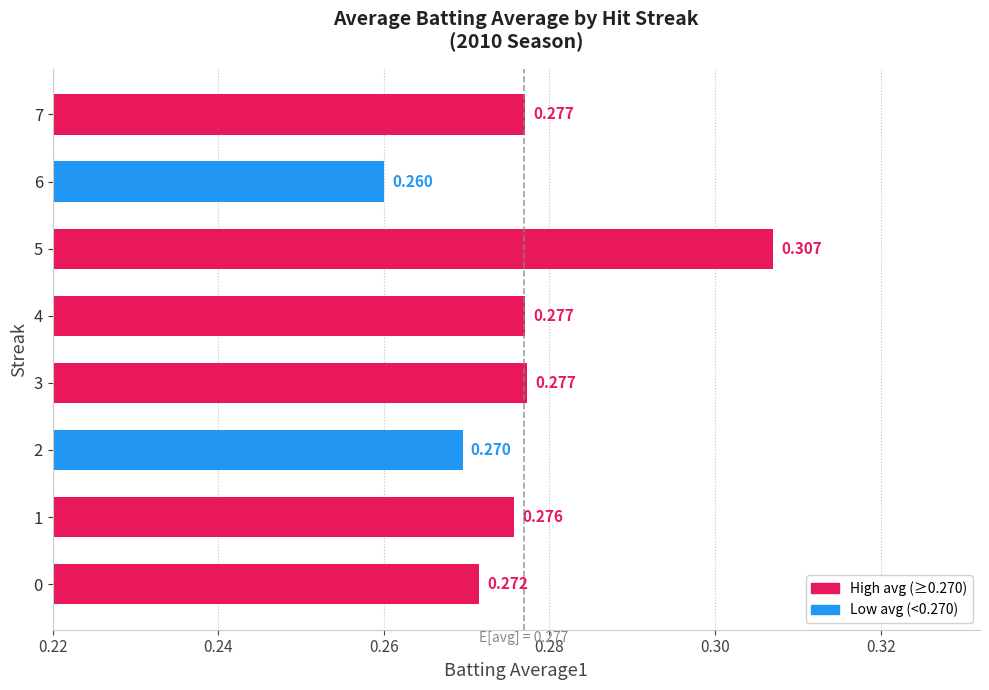

How many distinct data groups are displayed?

1